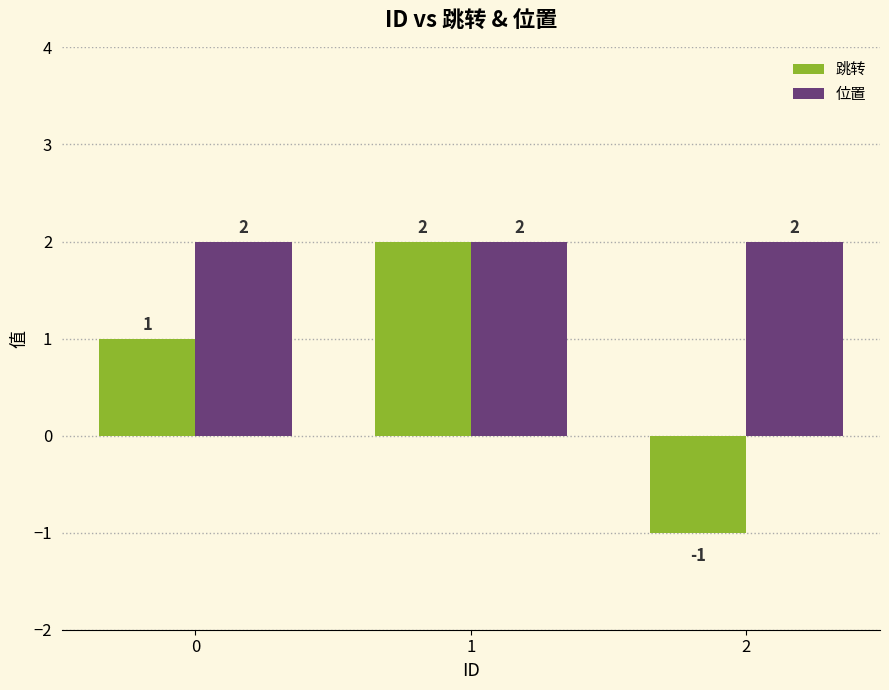

Rank the series by their average value, from lowest to highest.

跳转, 位置